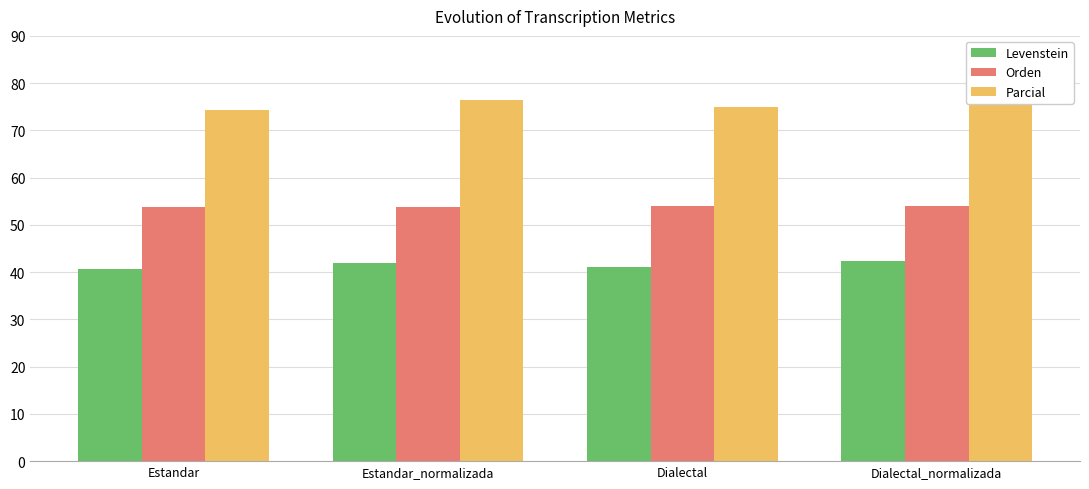

What are all the series names shown in the legend?

Levenstein, Orden, Parcial